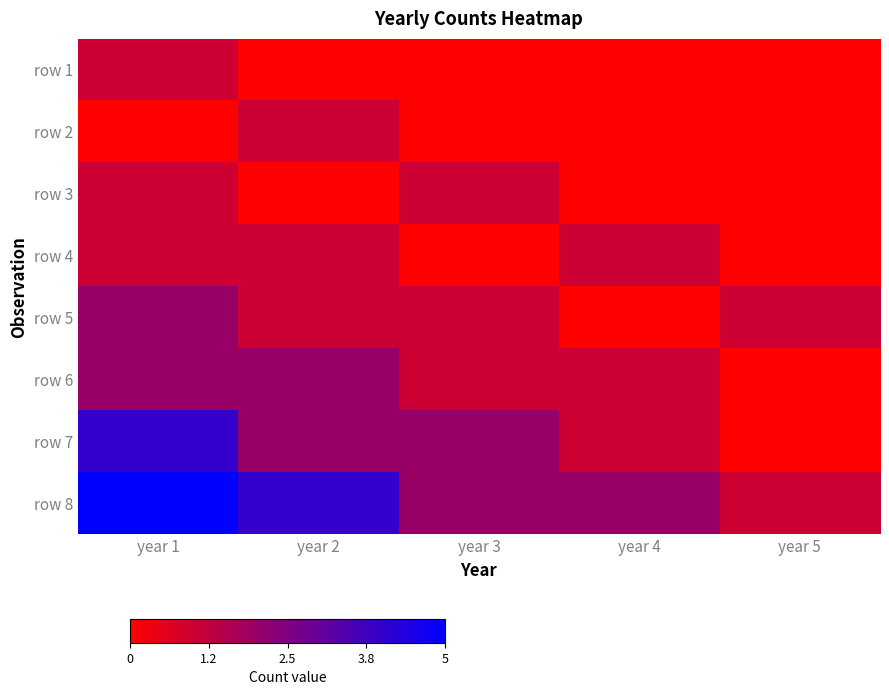

Where is row 5 nearest to the value 1?

year 2